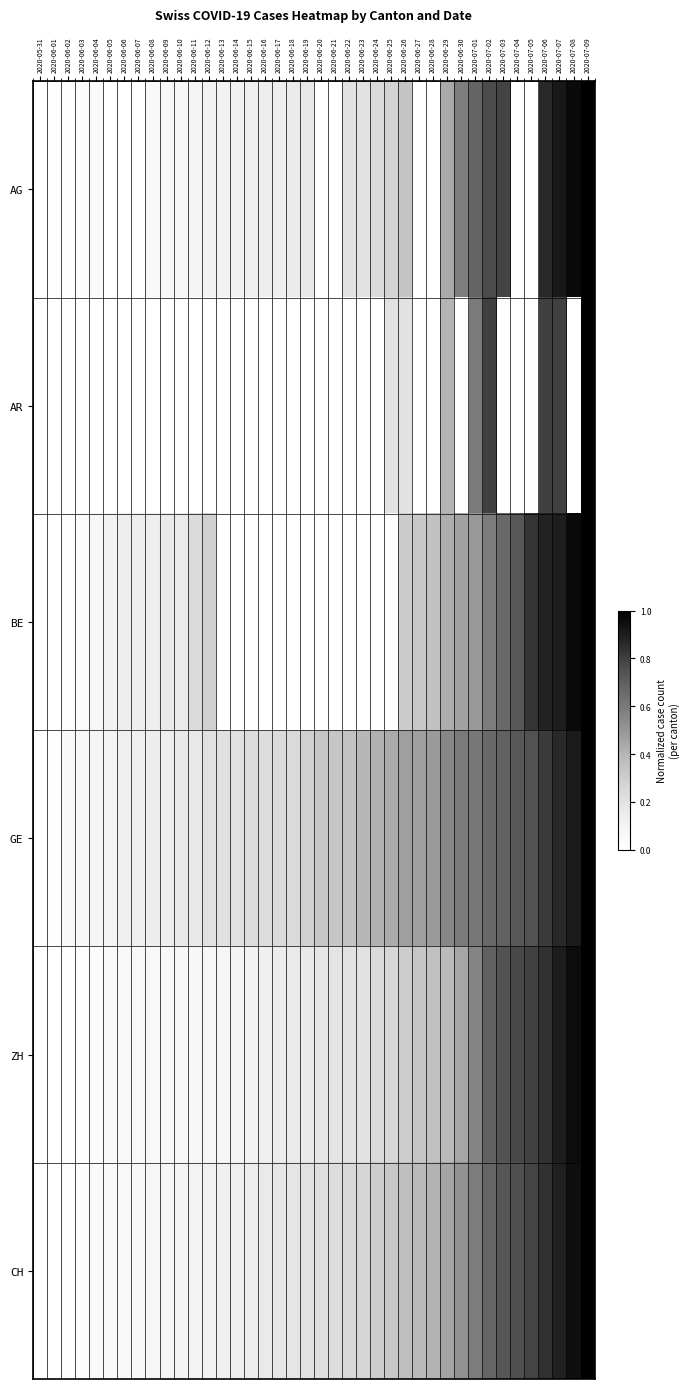

Reading left to right, transcribe all the data shown in this chart.

AG: 2020-05-31=0.0	2020-06-01=0.0	2020-06-02=0.0	2020-06-03=0.0	2020-06-04=0.0	2020-06-05=0.0	2020-06-06=0.0	2020-06-07=0.0	2020-06-08=0.1	2020-06-09=0.1	2020-06-10=0.1	2020-06-11=0.1	2020-06-12=0.1	2020-06-13=0.1	2020-06-14=0.1	2020-06-15=0.1	2020-06-16=0.1	2020-06-17=0.1	2020-06-18=0.2	2020-06-19=0.2	2020-06-20=0.0	2020-06-21=0.0	2020-06-22=0.2	2020-06-23=0.2	2020-06-24=0.2	2020-06-25=0.3	2020-06-26=0.3	2020-06-27=0.0	2020-06-28=0.0	2020-06-29=0.4	2020-06-30=0.6	2020-07-01=0.7	2020-07-02=0.8	2020-07-03=0.8	2020-07-04=0.0	2020-07-05=0.0	2020-07-06=0.9	2020-07-07=0.9	2020-07-08=1.0	2020-07-09=1.0
AR: 2020-05-31=0.0	2020-06-01=0.0	2020-06-02=0.0	2020-06-03=0.0	2020-06-04=0.0	2020-06-05=0.0	2020-06-06=0.0	2020-06-07=0.0	2020-06-08=0.0	2020-06-09=0.0	2020-06-10=0.0	2020-06-11=0.0	2020-06-12=0.0	2020-06-13=0.0	2020-06-14=0.0	2020-06-15=0.0	2020-06-16=0.0	2020-06-17=0.0	2020-06-18=0.0	2020-06-19=0.0	2020-06-20=0.0	2020-06-21=0.0	2020-06-22=0.0	2020-06-23=0.0	2020-06-24=0.0	2020-06-25=0.2	2020-06-26=0.2	2020-06-27=0.0	2020-06-28=0.0	2020-06-29=0.4	2020-06-30=0.0	2020-07-01=0.6	2020-07-02=0.8	2020-07-03=0.0	2020-07-04=0.0	2020-07-05=0.0	2020-07-06=0.8	2020-07-07=0.8	2020-07-08=0.0	2020-07-09=1.0
BE: 2020-05-31=0.0	2020-06-01=0.0	2020-06-02=0.0	2020-06-03=0.0	2020-06-04=0.1	2020-06-05=0.1	2020-06-06=0.1	2020-06-07=0.1	2020-06-08=0.1	2020-06-09=0.2	2020-06-10=0.2	2020-06-11=0.2	2020-06-12=0.3	2020-06-13=0.0	2020-06-14=0.0	2020-06-15=0.0	2020-06-16=0.0	2020-06-17=0.0	2020-06-18=0.0	2020-06-19=0.0	2020-06-20=0.0	2020-06-21=0.0	2020-06-22=0.0	2020-06-23=0.0	2020-06-24=0.0	2020-06-25=0.0	2020-06-26=0.3	2020-06-27=0.3	2020-06-28=0.4	2020-06-29=0.4	2020-06-30=0.5	2020-07-01=0.5	2020-07-02=0.6	2020-07-03=0.7	2020-07-04=0.7	2020-07-05=0.8	2020-07-06=0.9	2020-07-07=0.9	2020-07-08=1.0	2020-07-09=1.0
GE: 2020-05-31=0.0	2020-06-01=0.0	2020-06-02=0.0	2020-06-03=0.1	2020-06-04=0.1	2020-06-05=0.1	2020-06-06=0.1	2020-06-07=0.1	2020-06-08=0.1	2020-06-09=0.1	2020-06-10=0.2	2020-06-11=0.2	2020-06-12=0.2	2020-06-13=0.2	2020-06-14=0.2	2020-06-15=0.2	2020-06-16=0.2	2020-06-17=0.2	2020-06-18=0.2	2020-06-19=0.3	2020-06-20=0.3	2020-06-21=0.3	2020-06-22=0.3	2020-06-23=0.4	2020-06-24=0.4	2020-06-25=0.4	2020-06-26=0.5	2020-06-27=0.5	2020-06-28=0.5	2020-06-29=0.6	2020-06-30=0.6	2020-07-01=0.6	2020-07-02=0.7	2020-07-03=0.7	2020-07-04=0.7	2020-07-05=0.7	2020-07-06=0.8	2020-07-07=0.9	2020-07-08=0.9	2020-07-09=1.0
ZH: 2020-05-31=0.0	2020-06-01=0.0	2020-06-02=0.0	2020-06-03=0.0	2020-06-04=0.0	2020-06-05=0.0	2020-06-06=0.1	2020-06-07=0.1	2020-06-08=0.1	2020-06-09=0.1	2020-06-10=0.1	2020-06-11=0.1	2020-06-12=0.1	2020-06-13=0.1	2020-06-14=0.1	2020-06-15=0.1	2020-06-16=0.1	2020-06-17=0.1	2020-06-18=0.2	2020-06-19=0.2	2020-06-20=0.2	2020-06-21=0.2	2020-06-22=0.2	2020-06-23=0.2	2020-06-24=0.2	2020-06-25=0.3	2020-06-26=0.3	2020-06-27=0.3	2020-06-28=0.4	2020-06-29=0.4	2020-06-30=0.4	2020-07-01=0.6	2020-07-02=0.7	2020-07-03=0.7	2020-07-04=0.8	2020-07-05=0.8	2020-07-06=0.8	2020-07-07=0.9	2020-07-08=1.0	2020-07-09=1.0
CH: 2020-05-31=0.0	2020-06-01=0.0	2020-06-02=0.0	2020-06-03=0.0	2020-06-04=0.0	2020-06-05=0.0	2020-06-06=0.1	2020-06-07=0.1	2020-06-08=0.1	2020-06-09=0.1	2020-06-10=0.1	2020-06-11=0.1	2020-06-12=0.1	2020-06-13=0.1	2020-06-14=0.1	2020-06-15=0.1	2020-06-16=0.2	2020-06-17=0.2	2020-06-18=0.2	2020-06-19=0.2	2020-06-20=0.2	2020-06-21=0.2	2020-06-22=0.2	2020-06-23=0.3	2020-06-24=0.3	2020-06-25=0.3	2020-06-26=0.4	2020-06-27=0.4	2020-06-28=0.4	2020-06-29=0.5	2020-06-30=0.5	2020-07-01=0.6	2020-07-02=0.7	2020-07-03=0.7	2020-07-04=0.8	2020-07-05=0.8	2020-07-06=0.8	2020-07-07=0.9	2020-07-08=0.9	2020-07-09=1.0